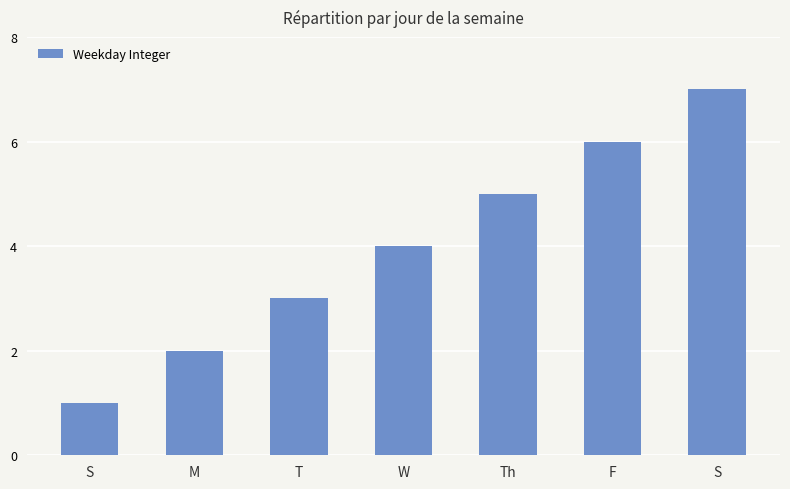

Rank the categories by value from lowest to highest.

S, M, T, W, Th, F, S